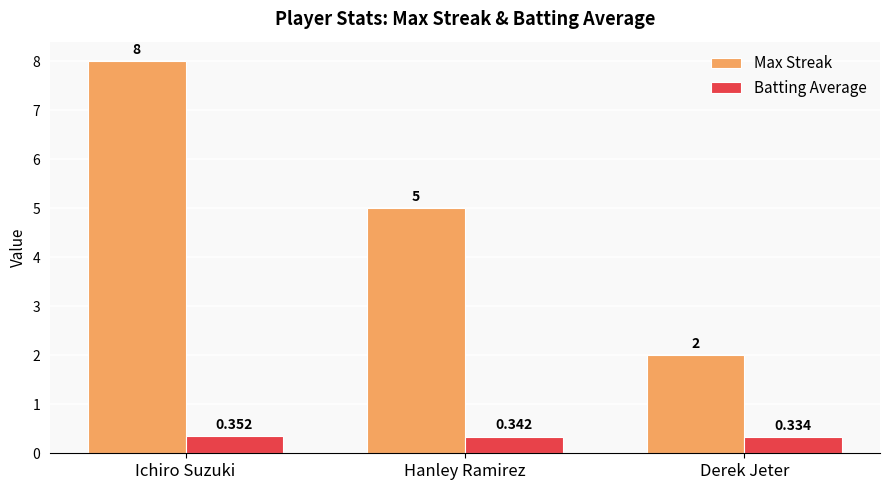

The Max Streak series shows 2.0 at Derek Jeter. True or false?

True